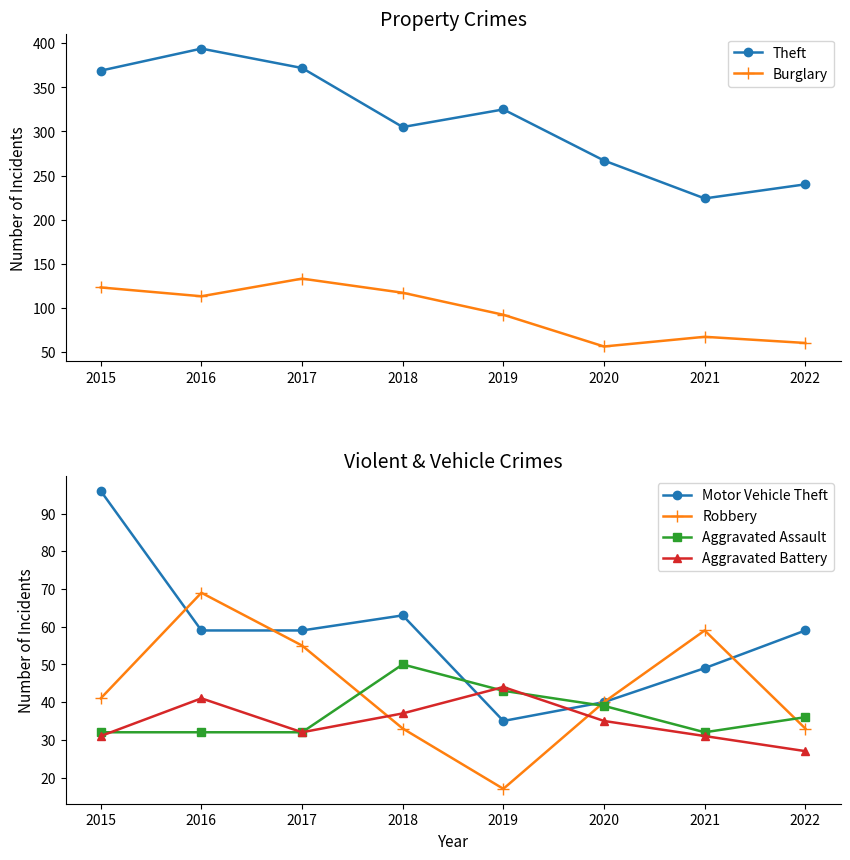

Between 2016 and 2017, which is larger?

2016